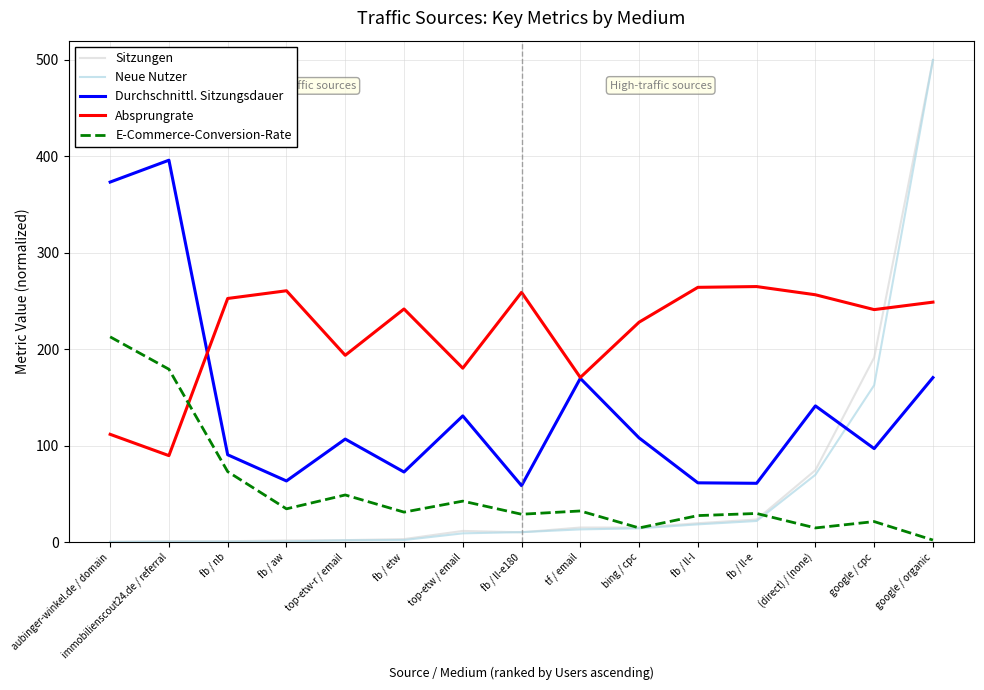

True or false: Absprungrate has a value of 382.1 at fb / nb.

False